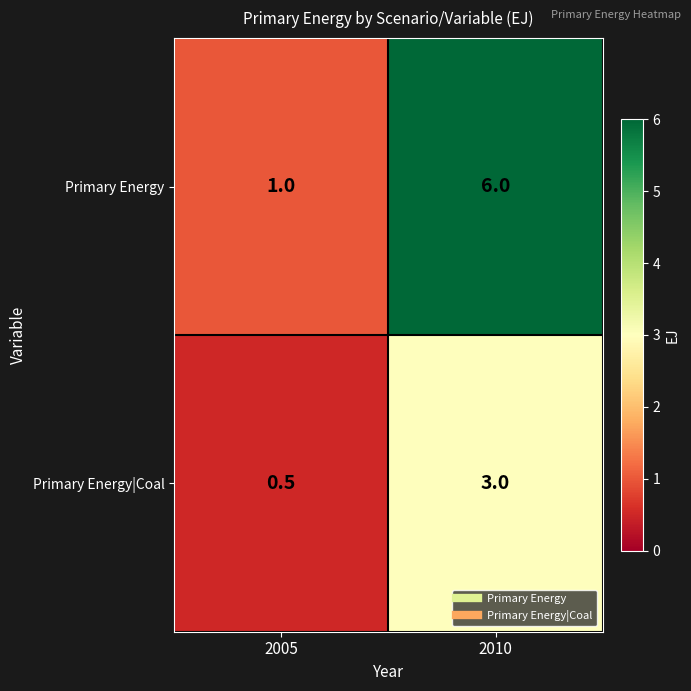

What is the difference between the maximum and minimum values in the Primary Energy|Coal series?

2.5